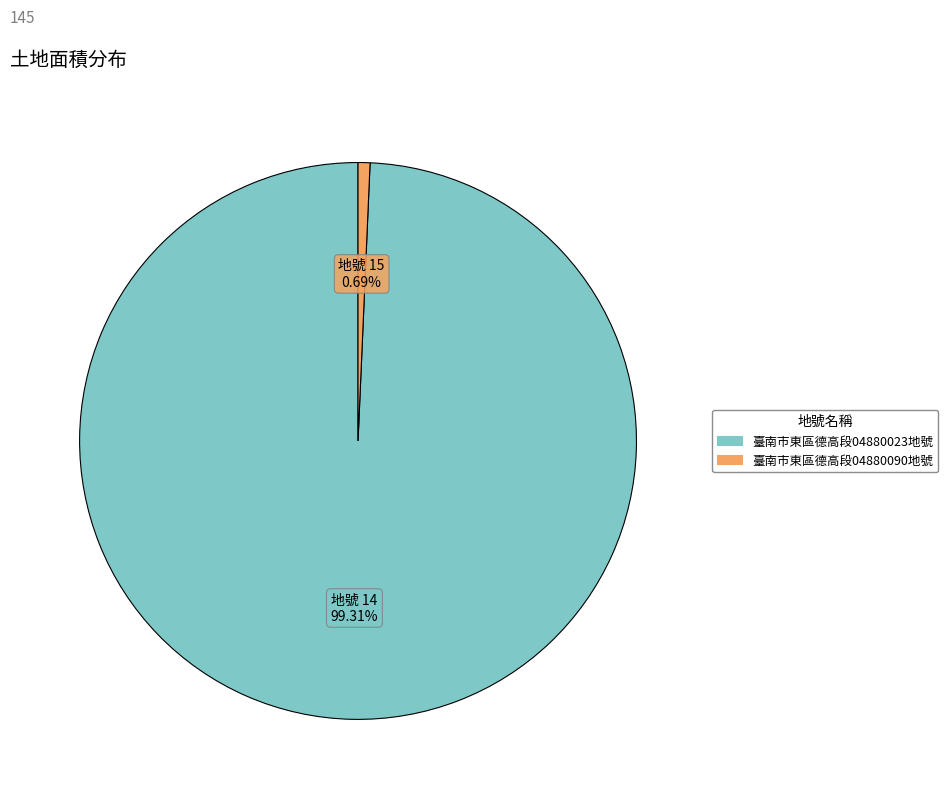

Combined, do 臺南市東區德高段04880090地號 and 臺南市東區德高段04880023地號 account for over 50%?

Yes